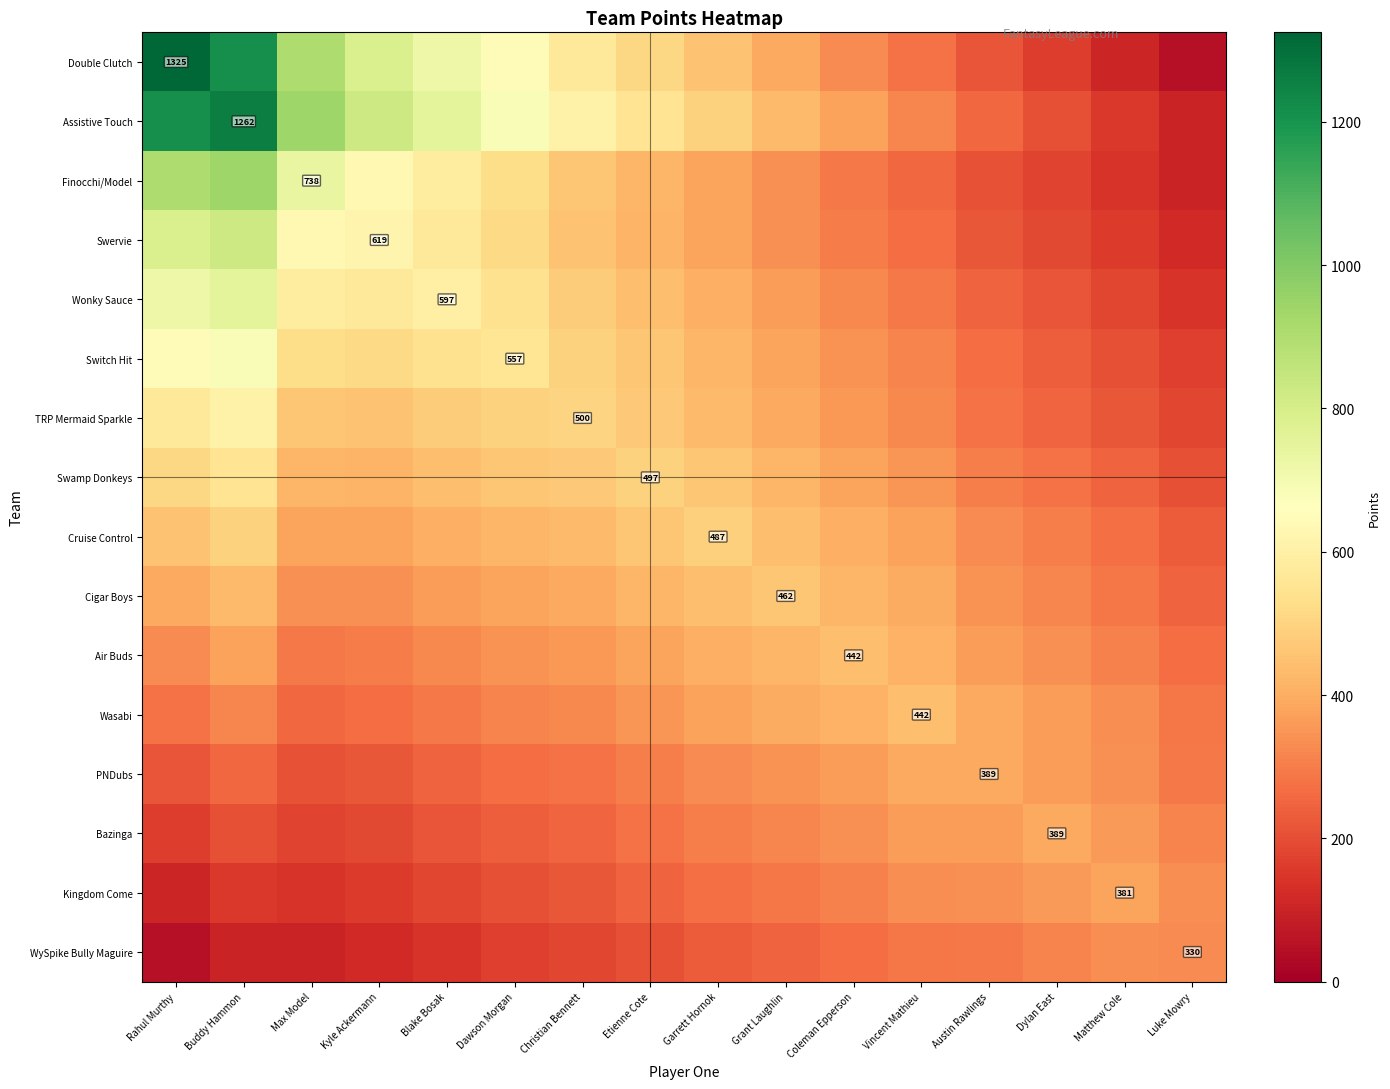

What is the spread (max minus min) of values at Austin Rawlings?

178.2